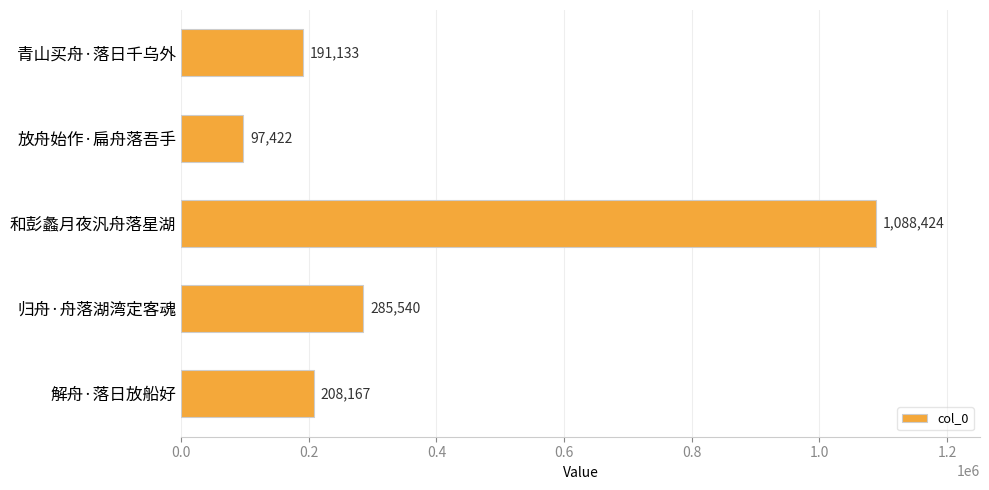

Reading bottom to top, transcribe all the data shown in this chart.

208167	285540	1088424	97422	191133